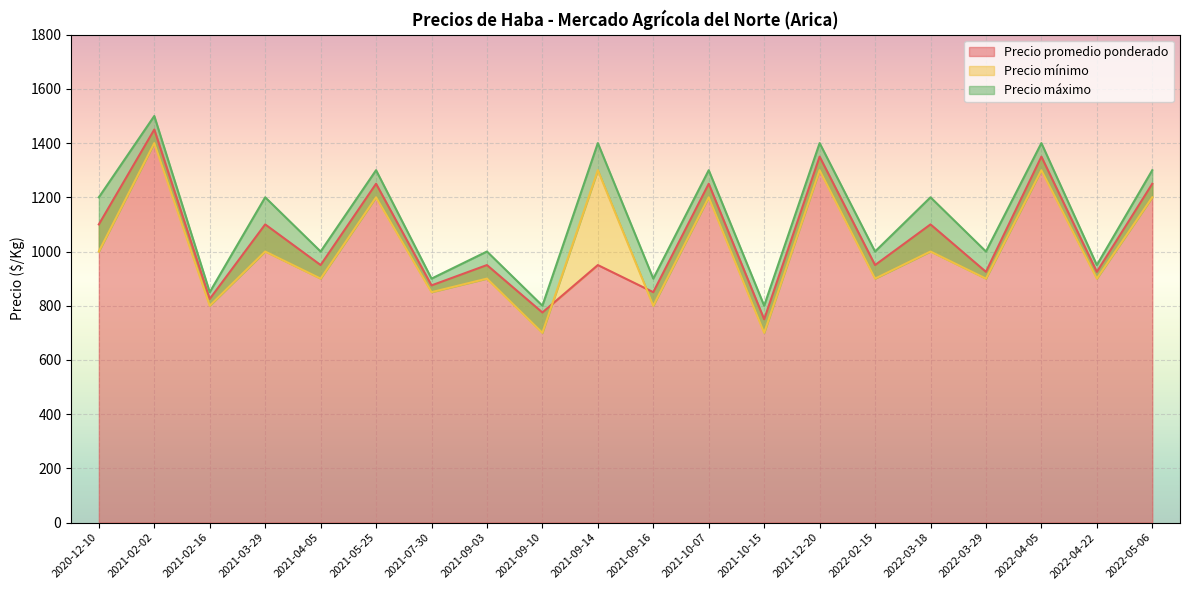

How many data points in Precio mínimo are less than 1000?

10